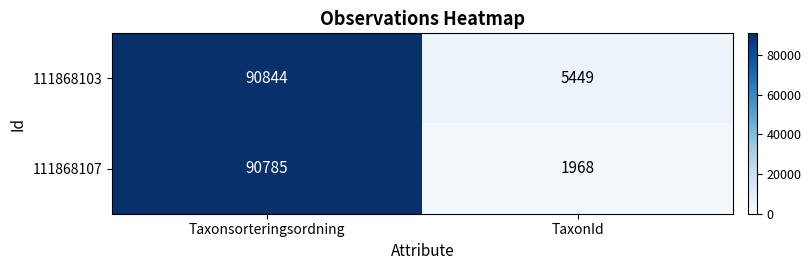

Between Taxonsorteringsordning and TaxonId, which series saw the biggest shift?

111868107